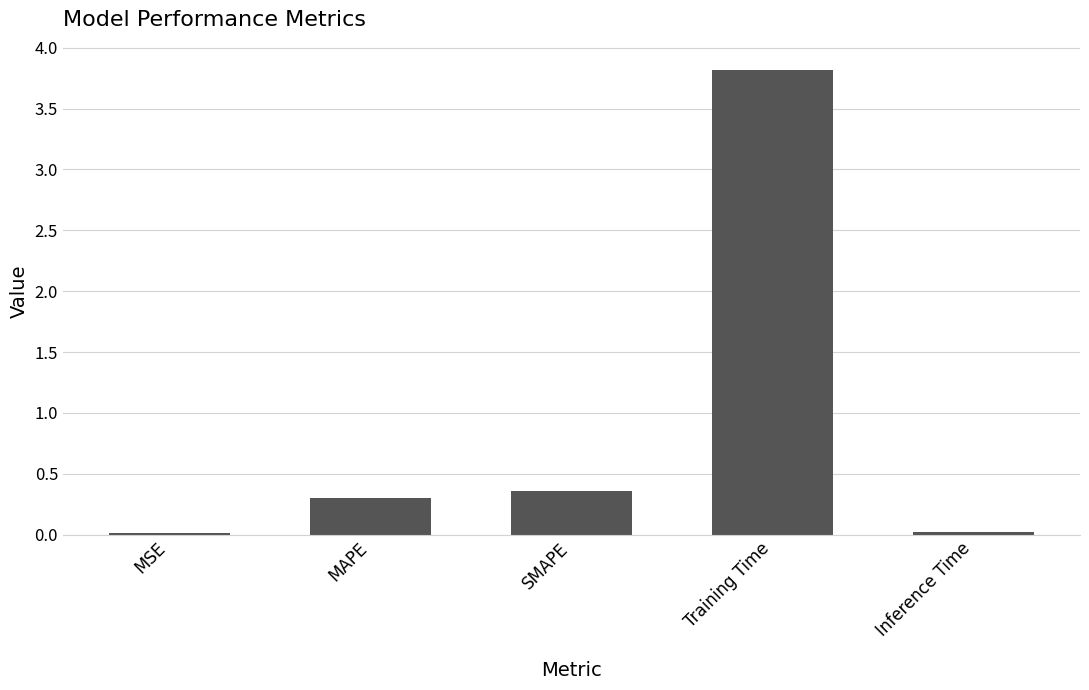

Which has a higher value, Training Time or MSE?

Training Time